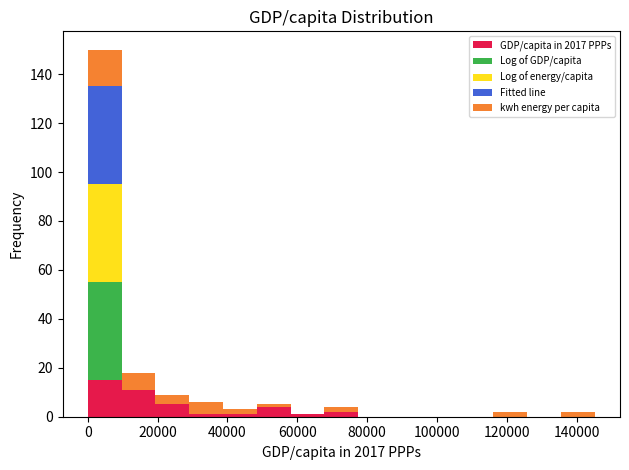

What is the total height of the stacked bar covering 116000 to 126000 on the x-axis? Neither the bar edges nor the heights are printed on the chart, so give them approximately, as read against the axes.

2